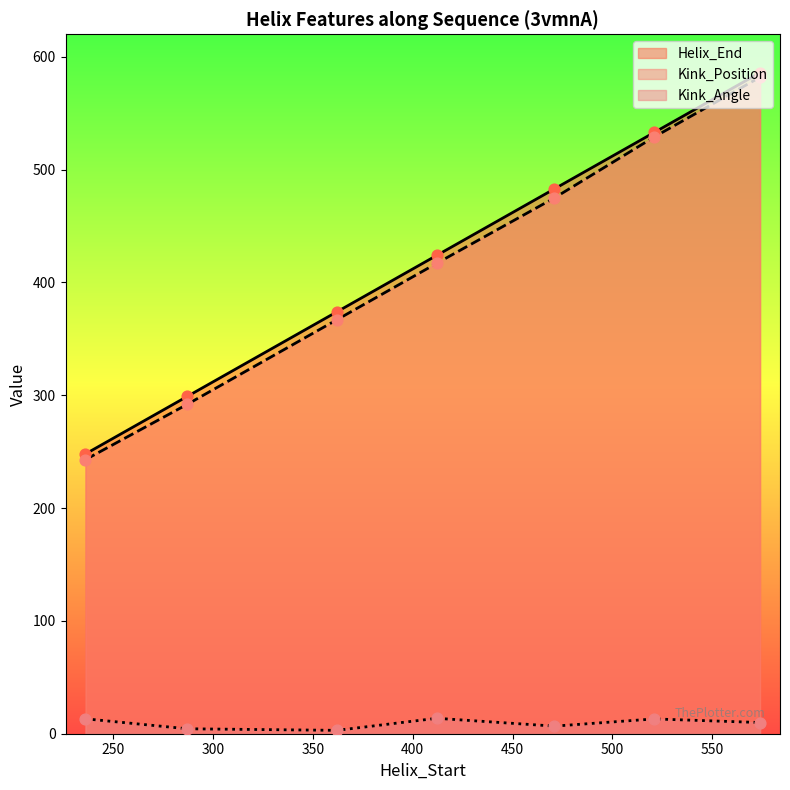

Is the value of Helix_End at 574 greater than the value of Kink_Position at 471?

Yes